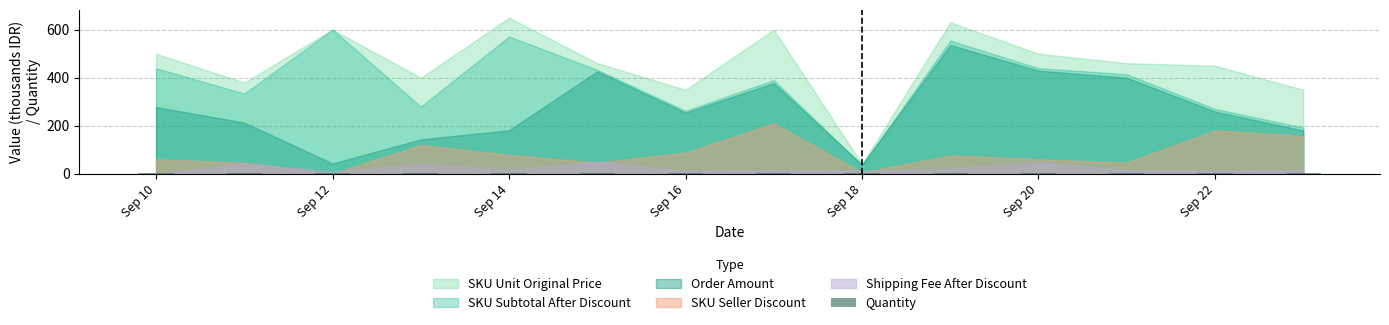

What is the sum of all values?

16